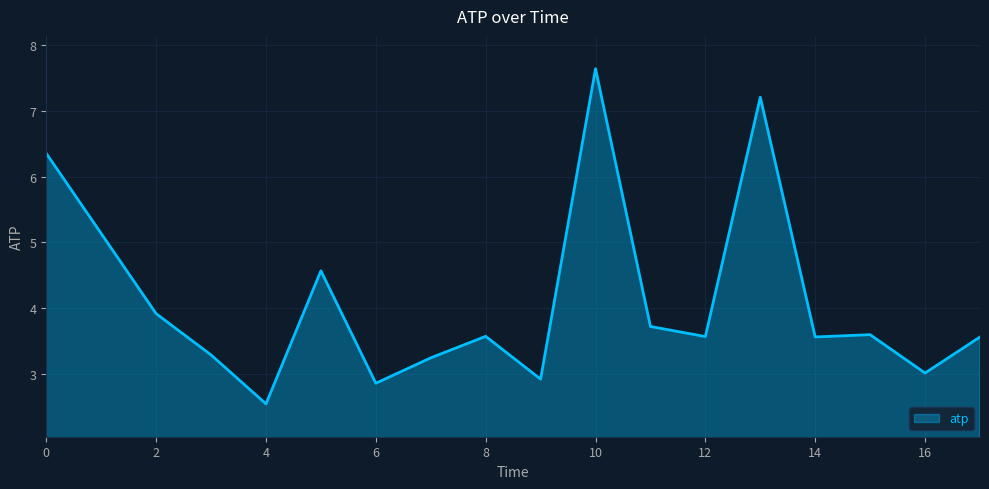

What is the difference between the maximum and minimum values?

5.1